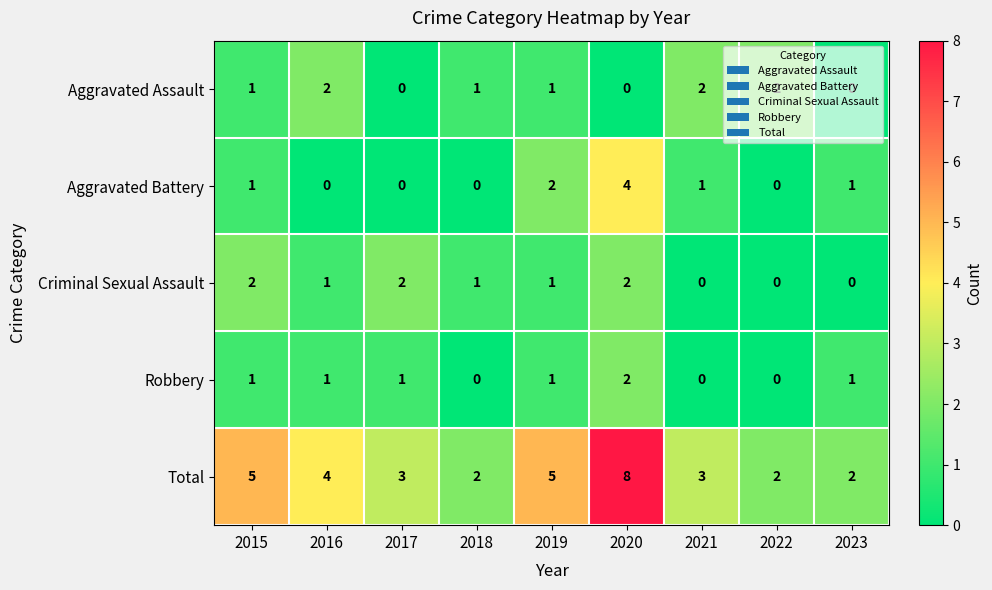

Is it true that Aggravated Battery equals 2 at 2022?

False